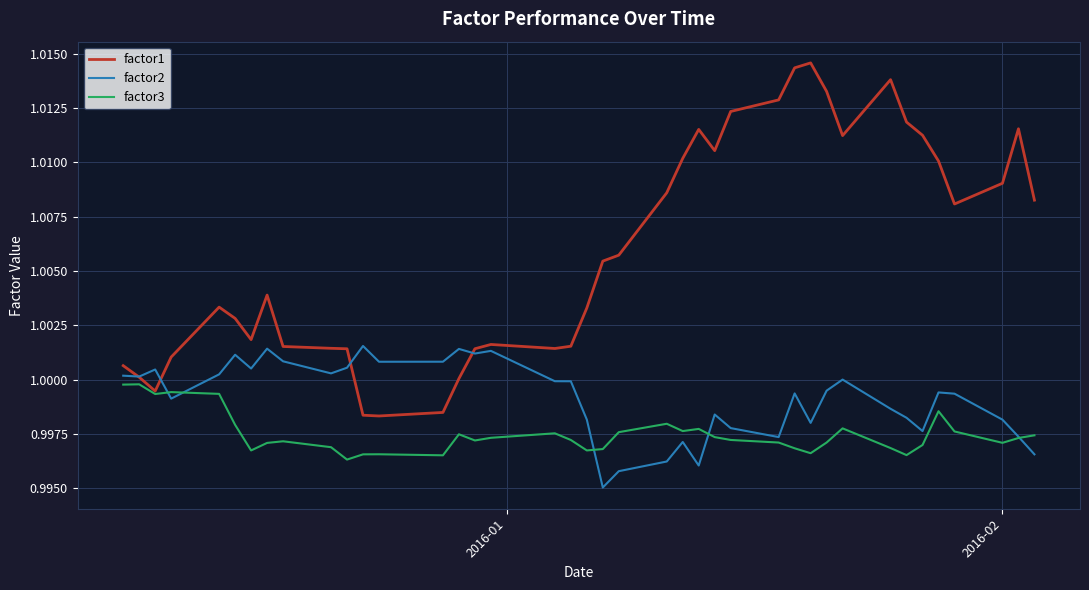

Which series has the largest total across all categories?

factor1